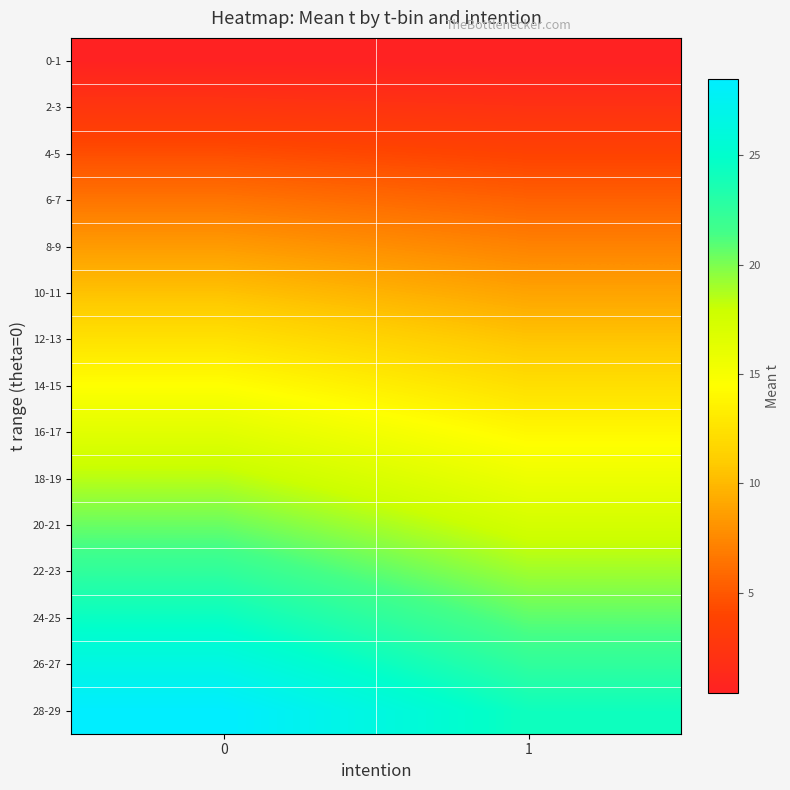

Reading right to left, transcribe all the data shown in this chart.

0-1: 1=0.4	0=0.5
2-3: 1=2.1	0=2.5
4-5: 1=3.8	0=4.5
6-7: 1=5.5	0=6.5
8-9: 1=7.2	0=8.5
10-11: 1=8.9	0=10.5
12-13: 1=10.6	0=12.5
14-15: 1=12.3	0=14.5
16-17: 1=14.0	0=16.5
18-19: 1=15.7	0=18.5
20-21: 1=17.4	0=20.5
22-23: 1=19.1	0=22.5
24-25: 1=20.8	0=24.5
26-27: 1=22.5	0=26.5
28-29: 1=24.2	0=28.5